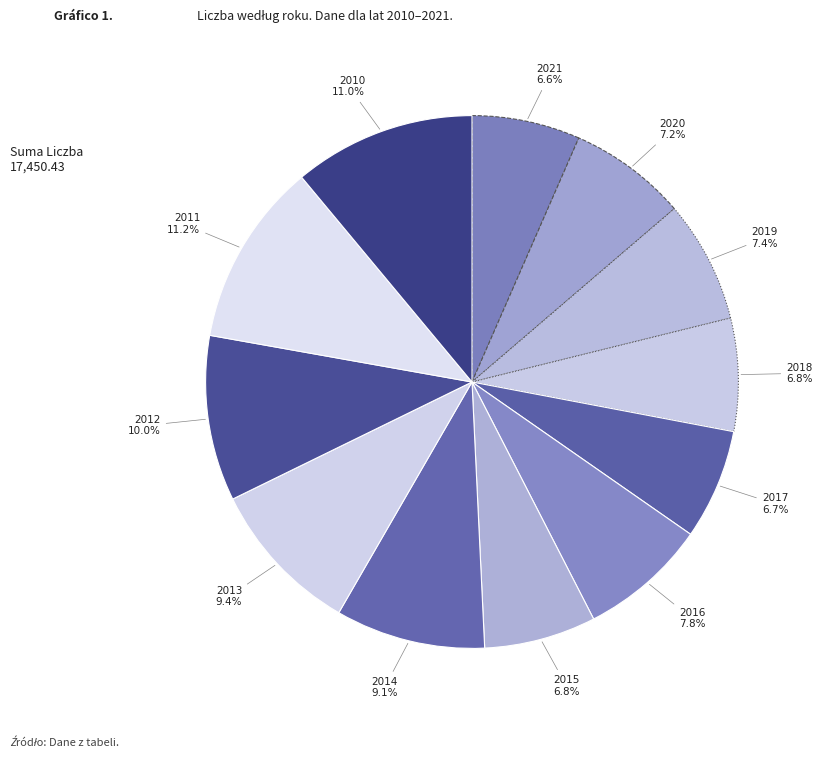

How many slices are in this pie chart?

12